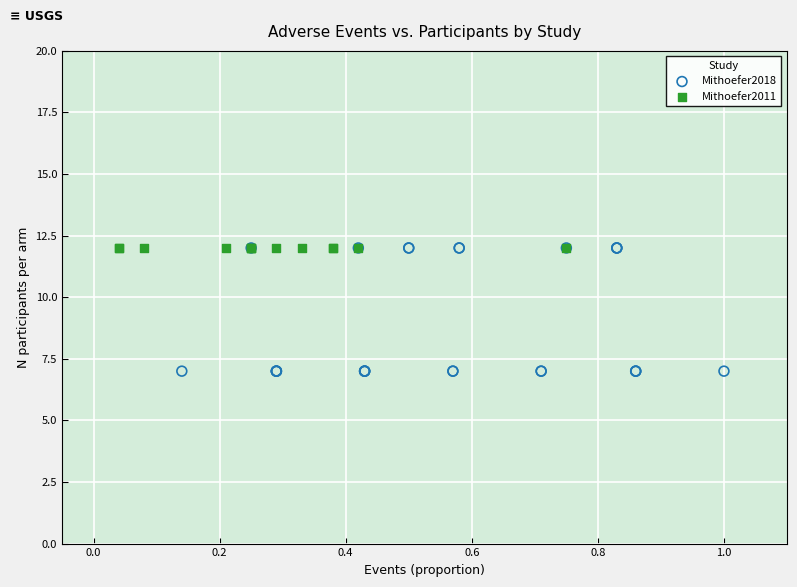

Which series reaches the minimum Y coordinate?

Mithoefer2018